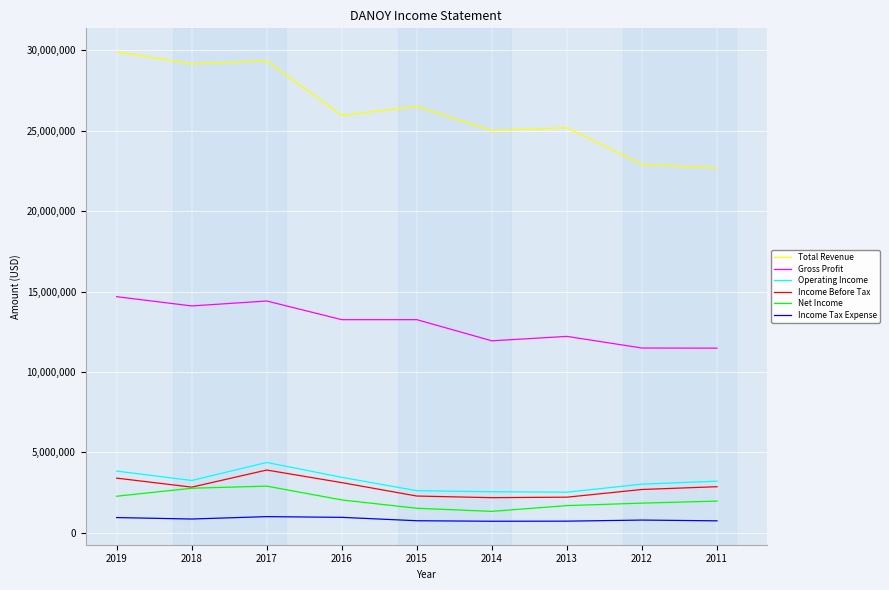

Which category has the highest value in the Income Before Tax series?

2017